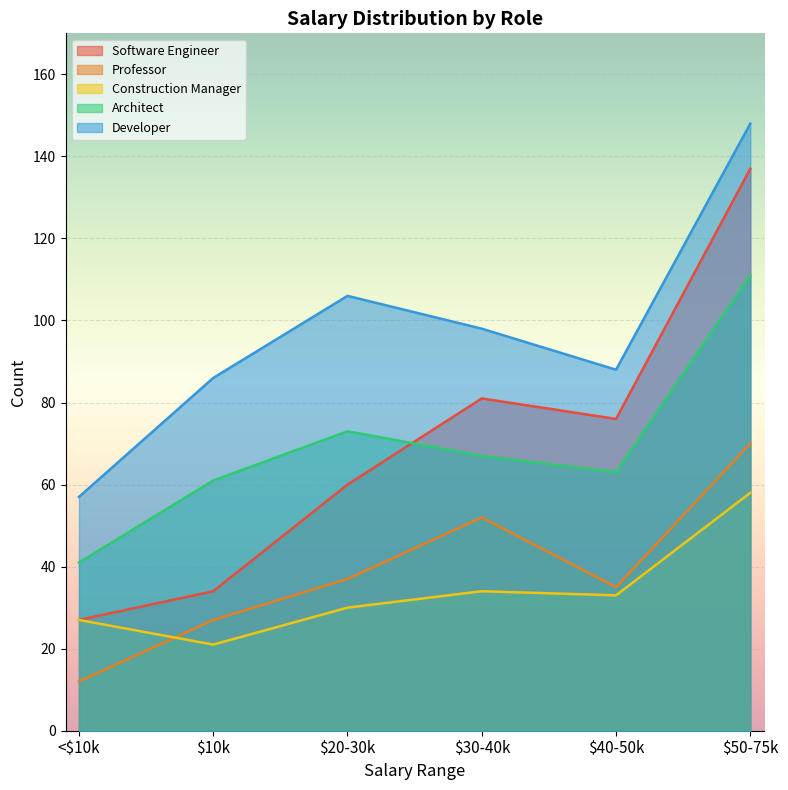

True or false: Software Engineer and Construction Manager intersect in this chart.

False